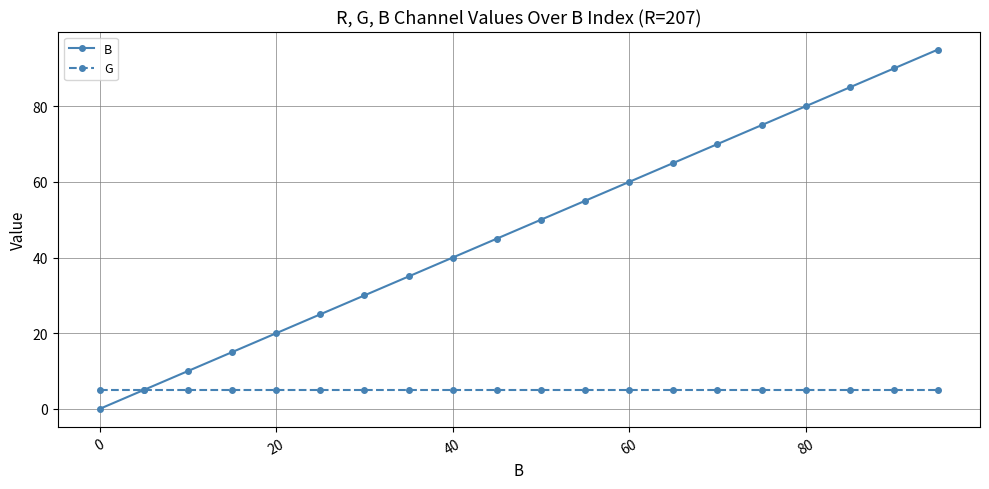

What are all the series names shown in the legend?

B, G